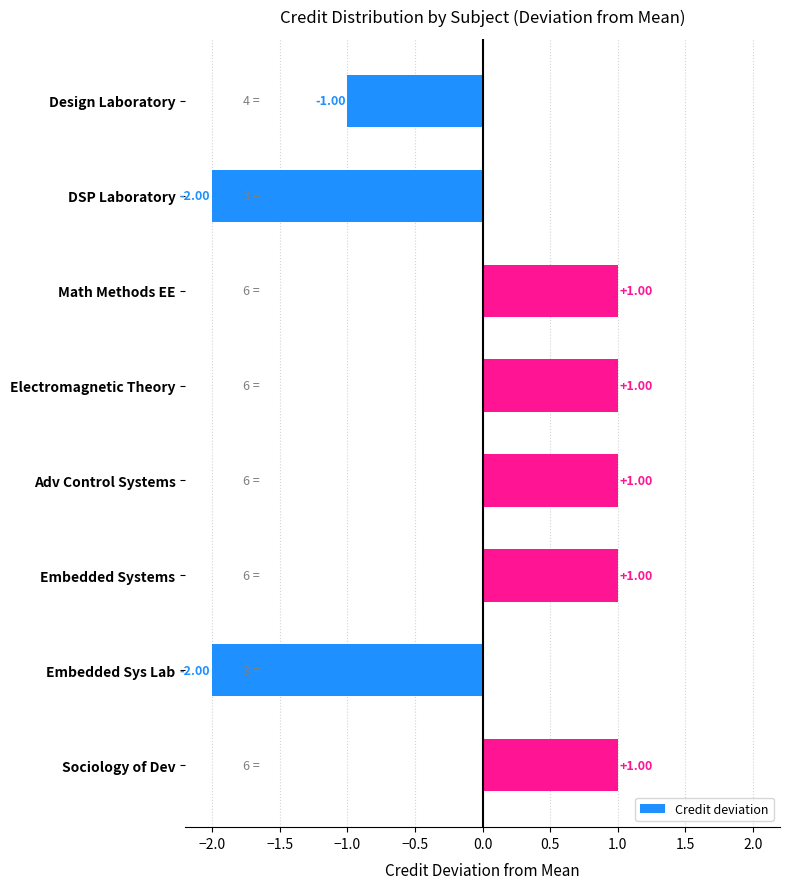

How many series are shown in this chart?

1